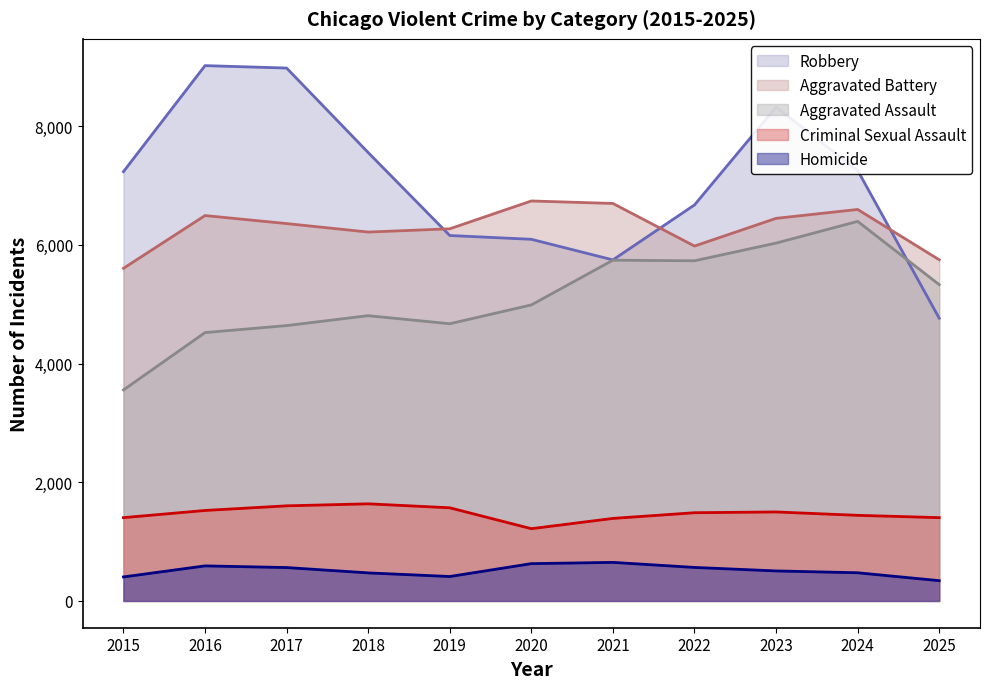

At which category is the sum across all series the highest?

2023